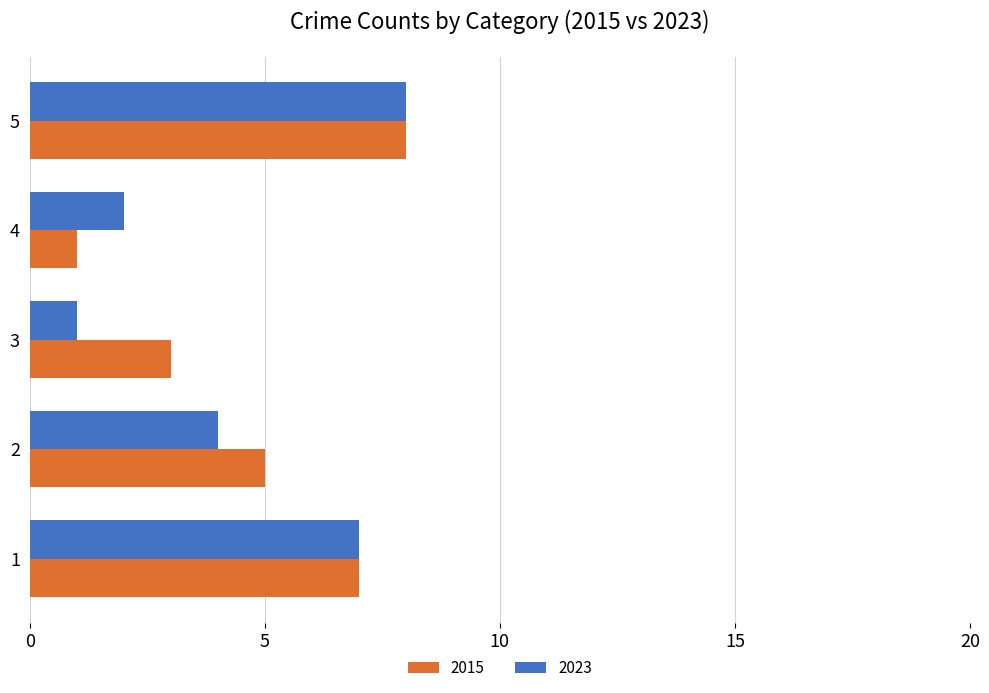

Rank the categories by 2015 value from highest to lowest.

5, 1, 2, 3, 4